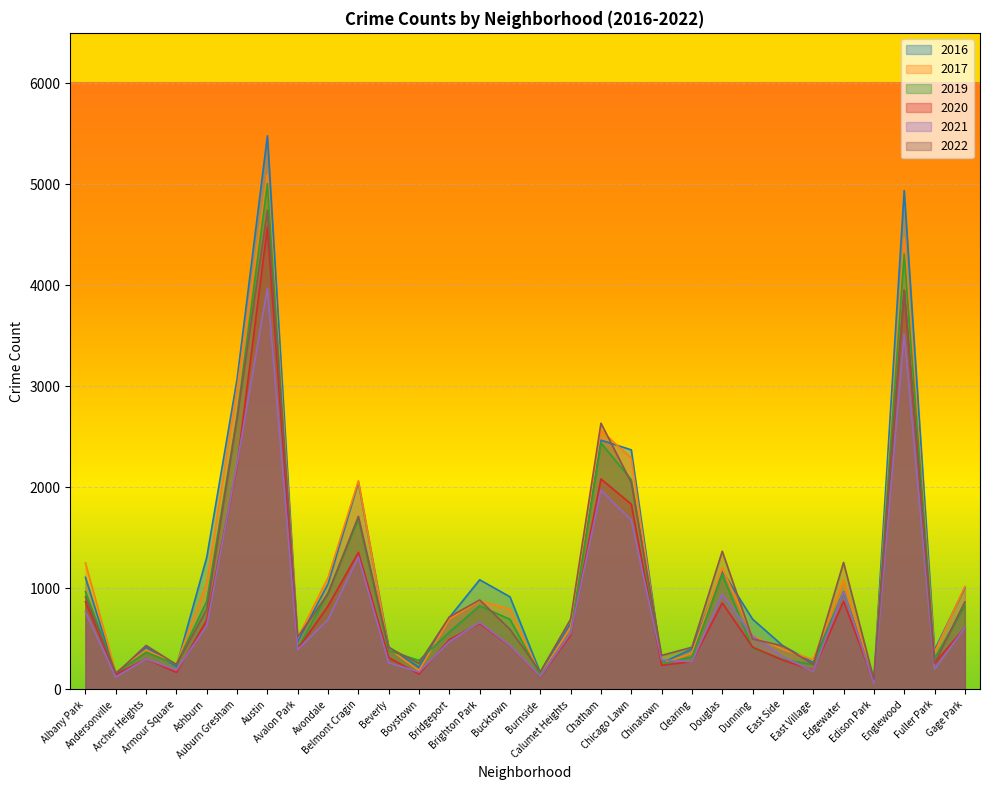

Which series has the largest range (max minus min)?

2016